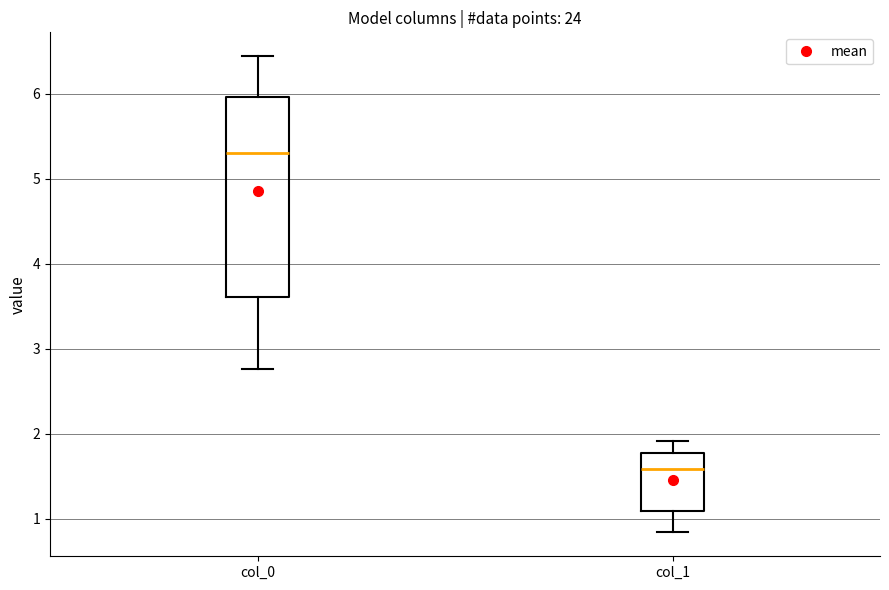

Reading left to right, read every box against the y-axis: the position of its median line, the range the box covers, and the ends of its whiskers. The values are not printed on the chart, so give them approximately, as read against the axis.

col_0: median 5.3, box 3.6 to 6.0, whiskers 2.8 to 6.4
col_1: median 1.6, box 1.1 to 1.8, whiskers 0.8 to 1.9